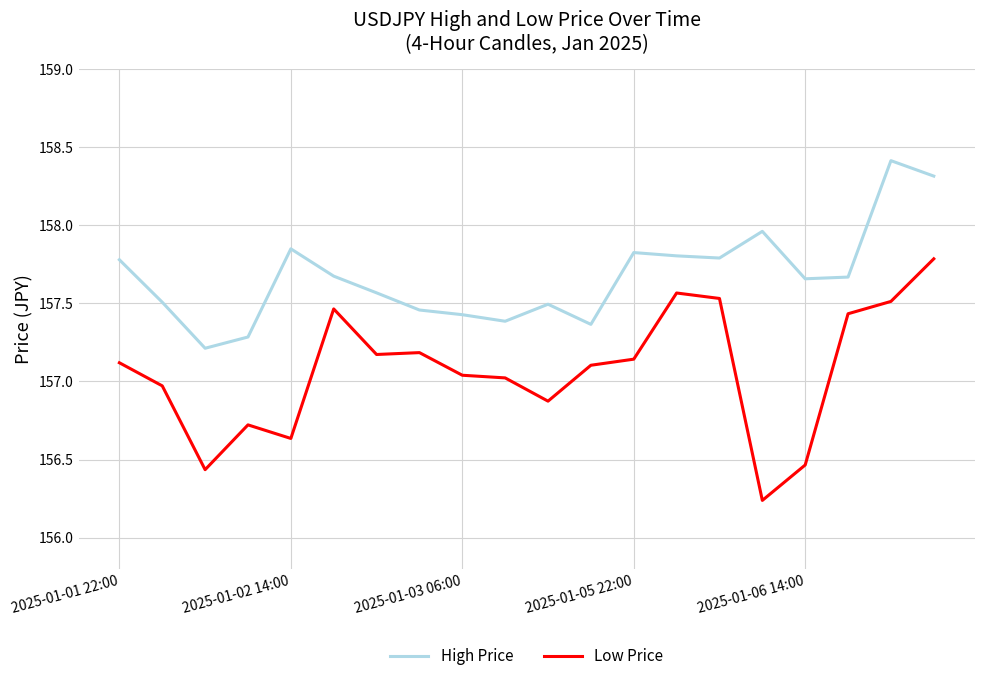

What is the difference between the maximum and minimum values in the High Price series?

1.2